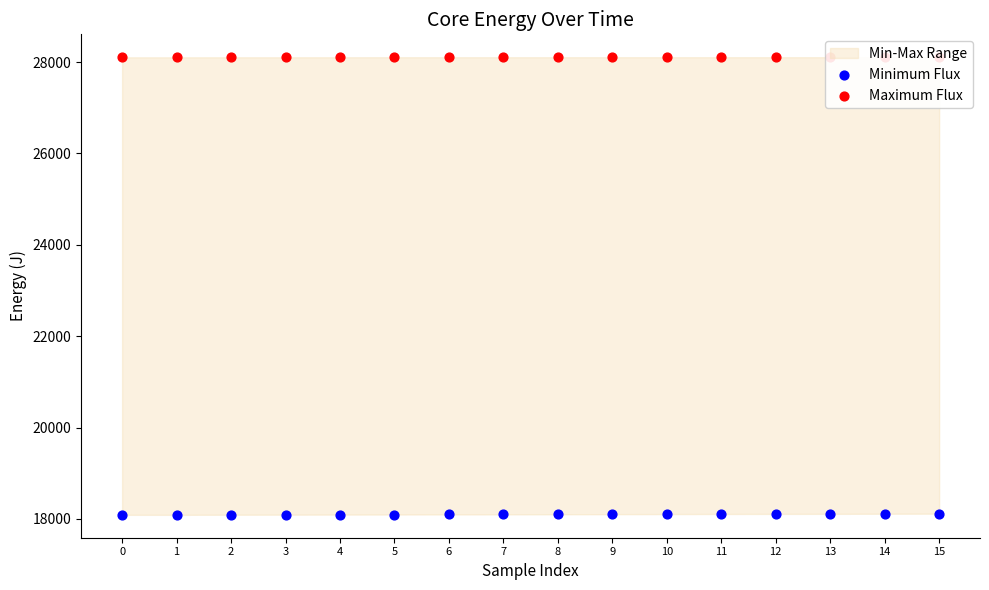

Is the value of Minimum Flux at 14 greater than the value of Maximum Flux at 5?

No